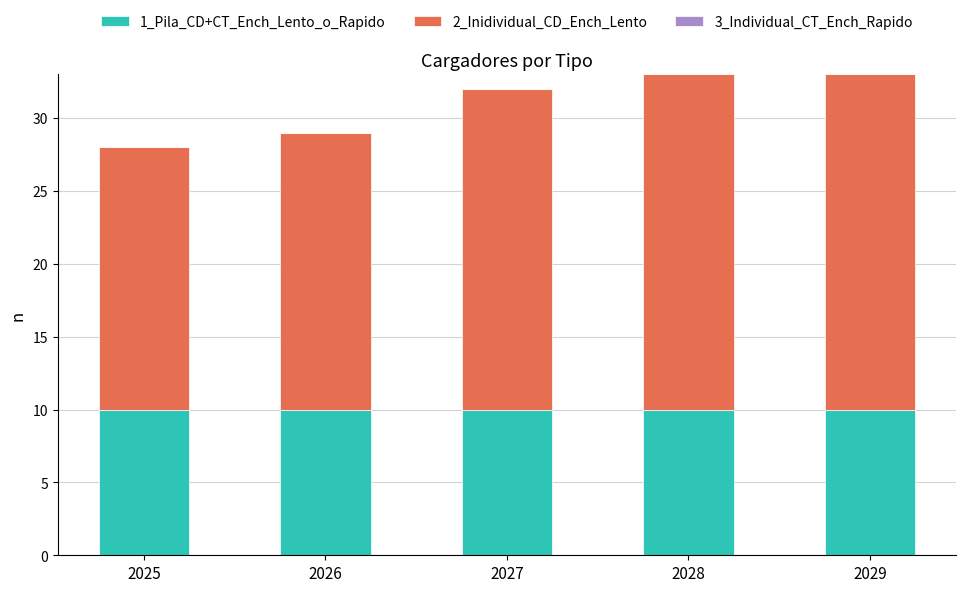

What is the total value across all series at 2025?

28